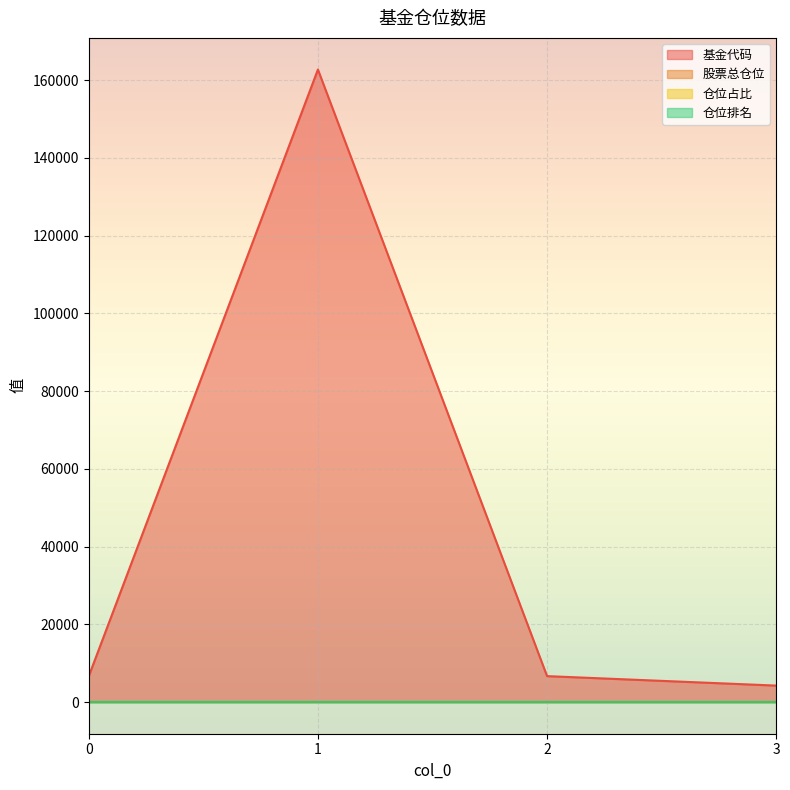

At which category is the sum across all series the highest?

1